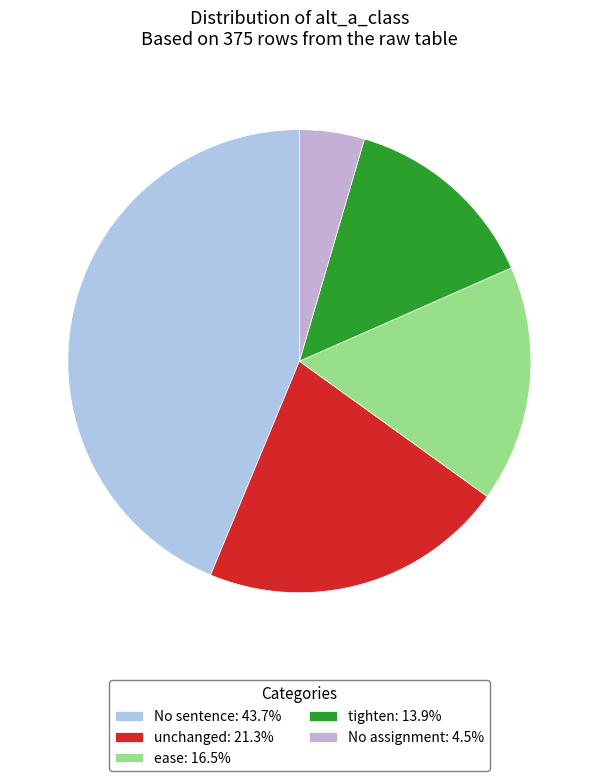

How many slices are in this pie chart?

5